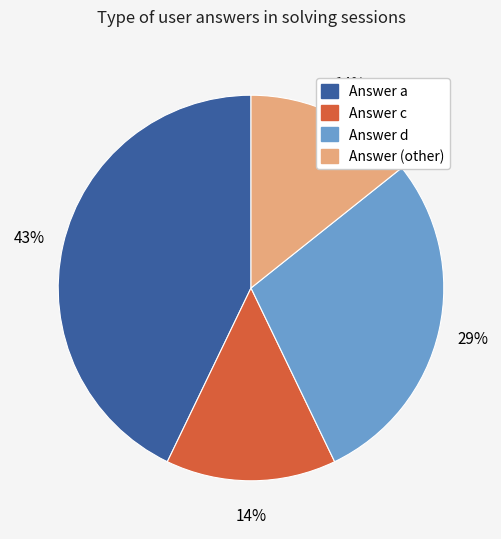

To the nearest percent, what percentage of the pie is Answer (other)?

14%